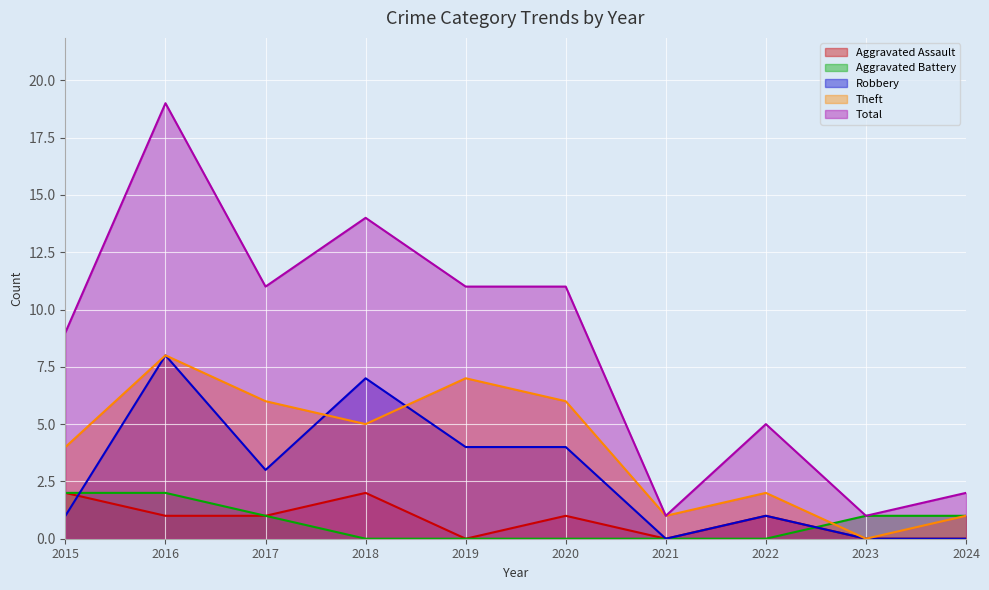

What is the value of the Aggravated Battery point at the 3rd from the left?

1